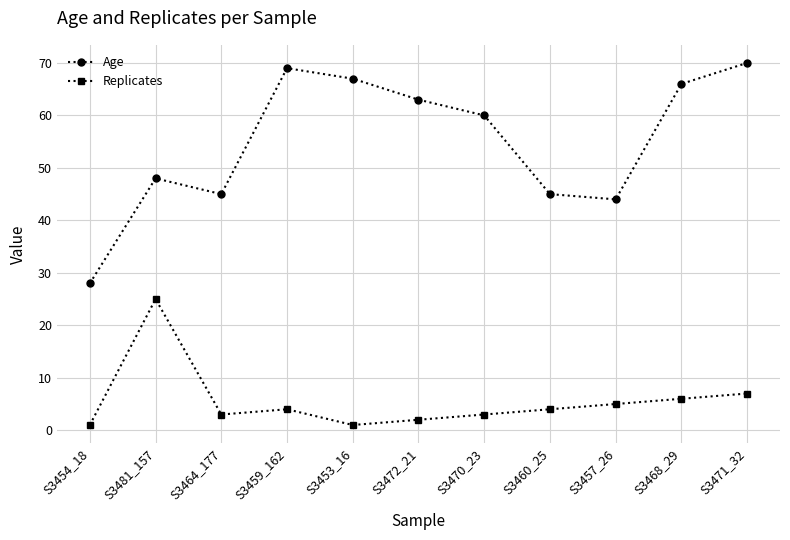

Rank the series by their maximum value, from highest to lowest.

Age, Replicates